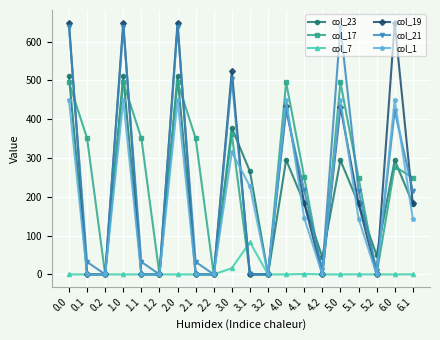

What is the average value of the col_21 series?

233.3